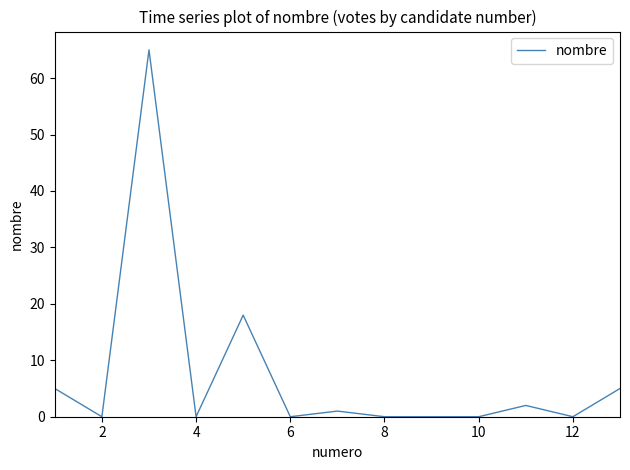

What is the maximum value shown in the chart?

65